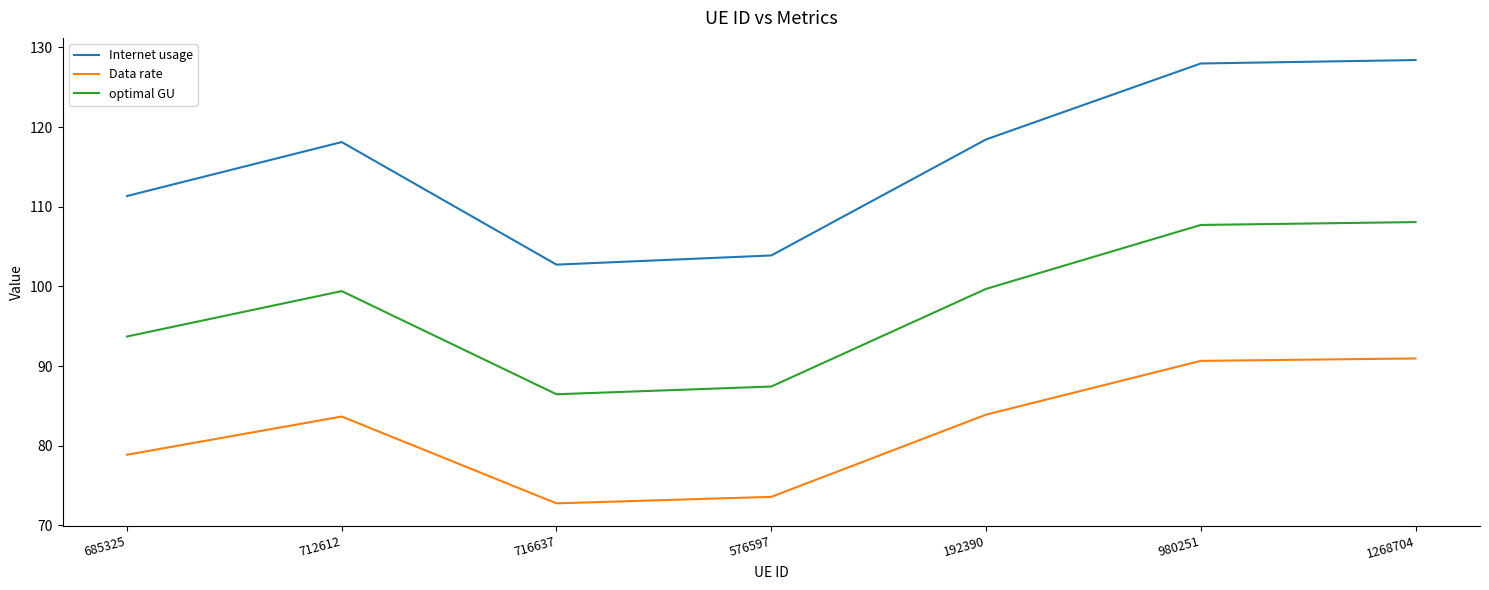

Is the value of Internet usage at 192390 greater than the value of optimal GU at 685325?

Yes